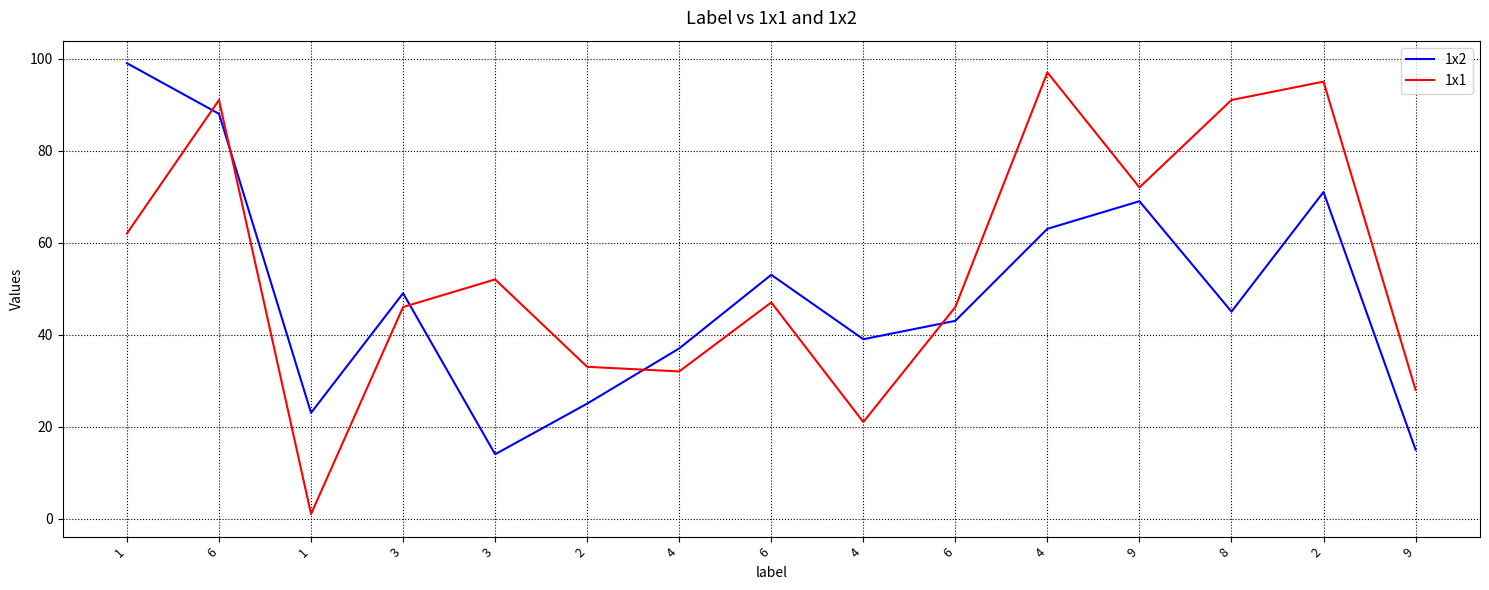

Which category has the lowest value in the 1x2 series?

3